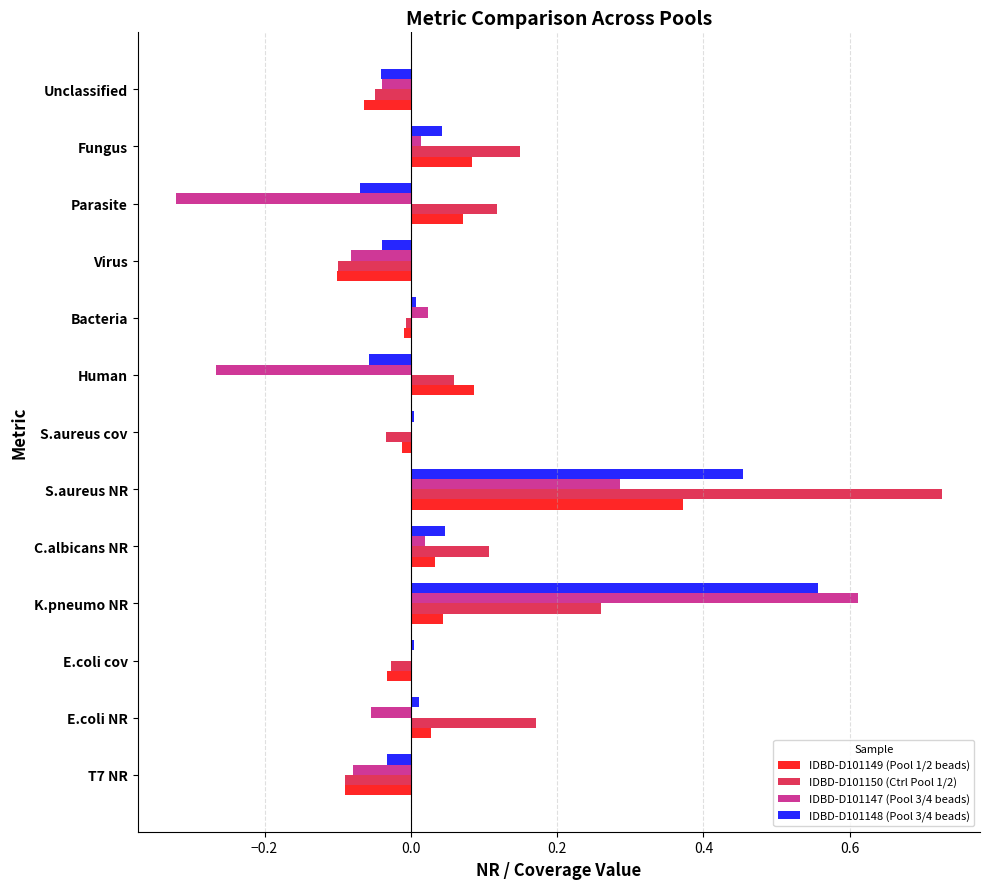

The IDBD-D101148 (Pool 3/4 beads) series shows -0.1 at Parasite. True or false?

True